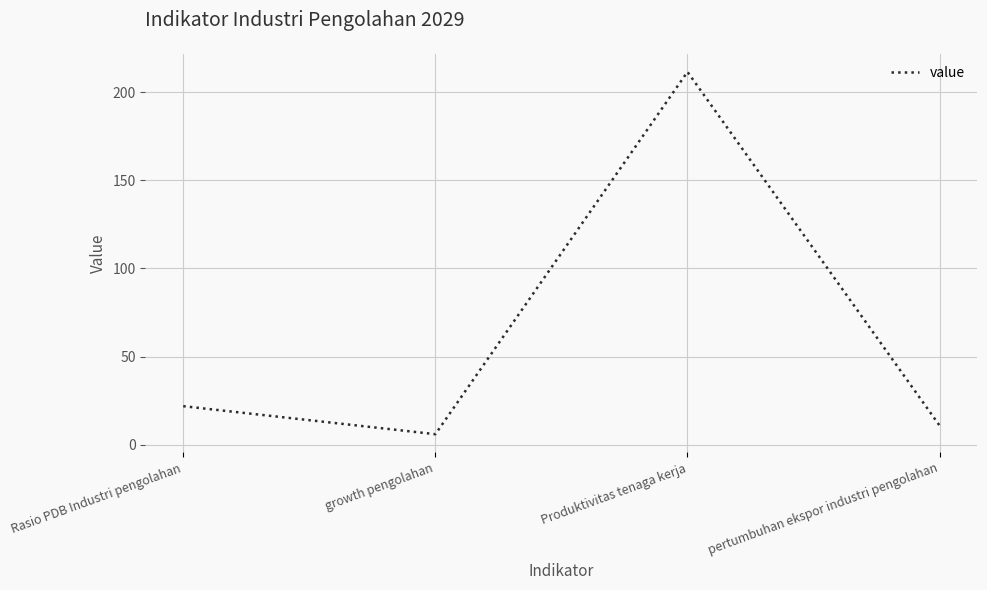

Approximately how many times larger is the value at Produktivitas tenaga kerja compared to growth pengolahan?

35.2